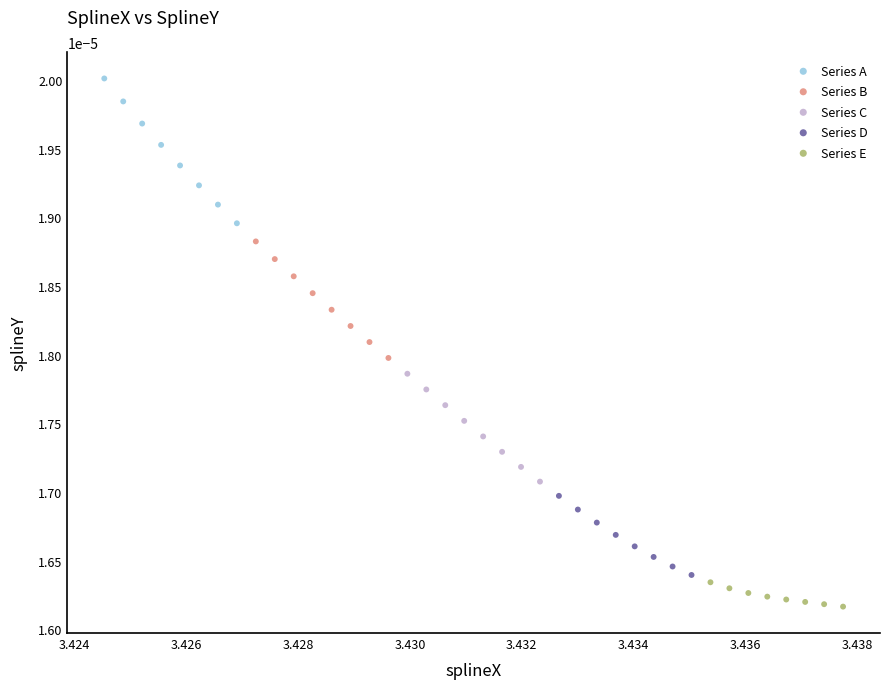

Which series contains the lowest Y value?

Series E